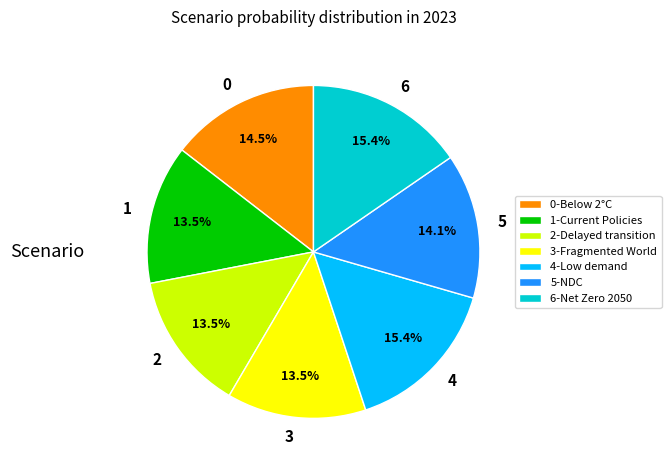

Which has a higher value, 5 or 2?

5